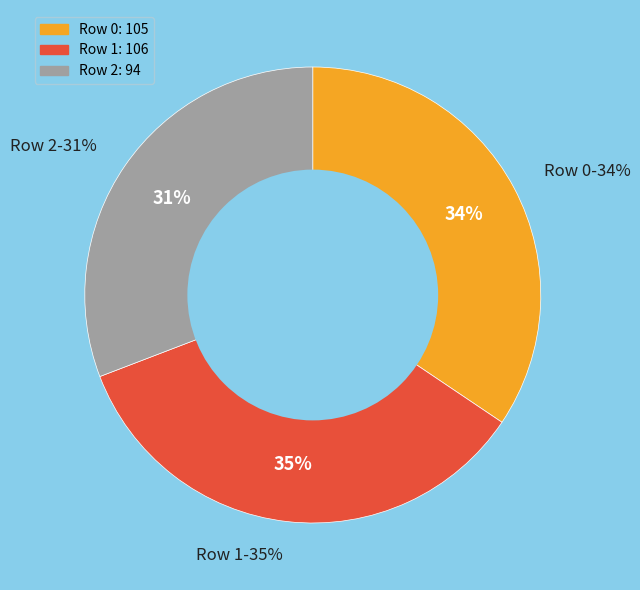

To the nearest percent, what percentage of the pie is Row 0?

34%